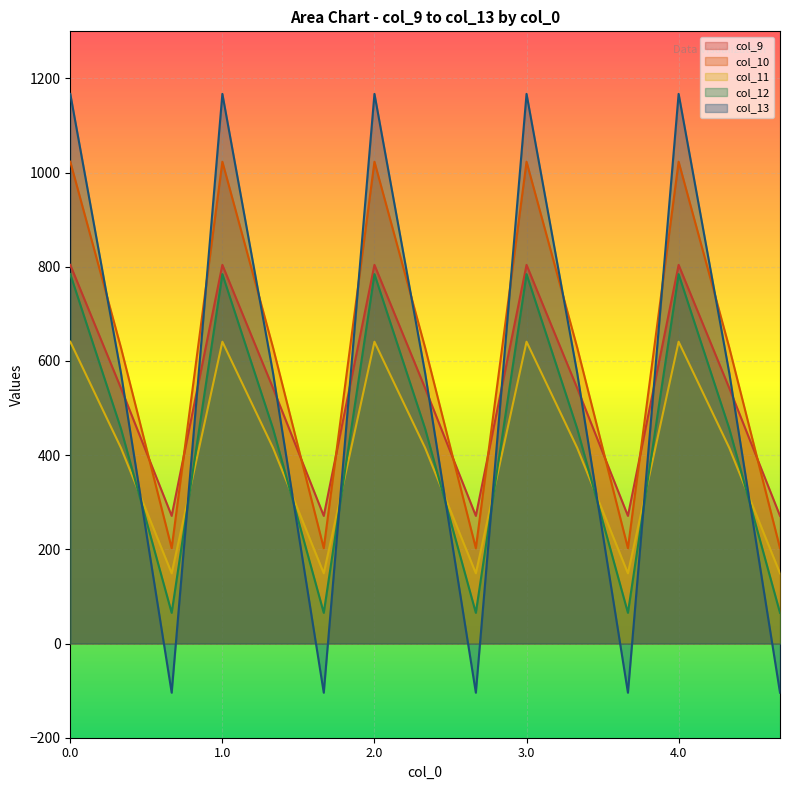

What is the difference between the maximum and minimum values in the col_9 series?

532.9